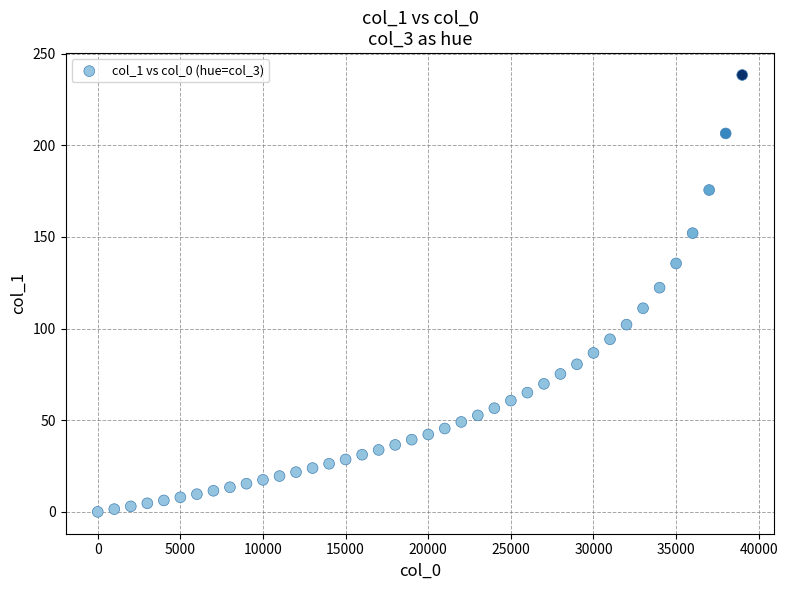

What Y value in the scatter plot is closest to 119?

122.3